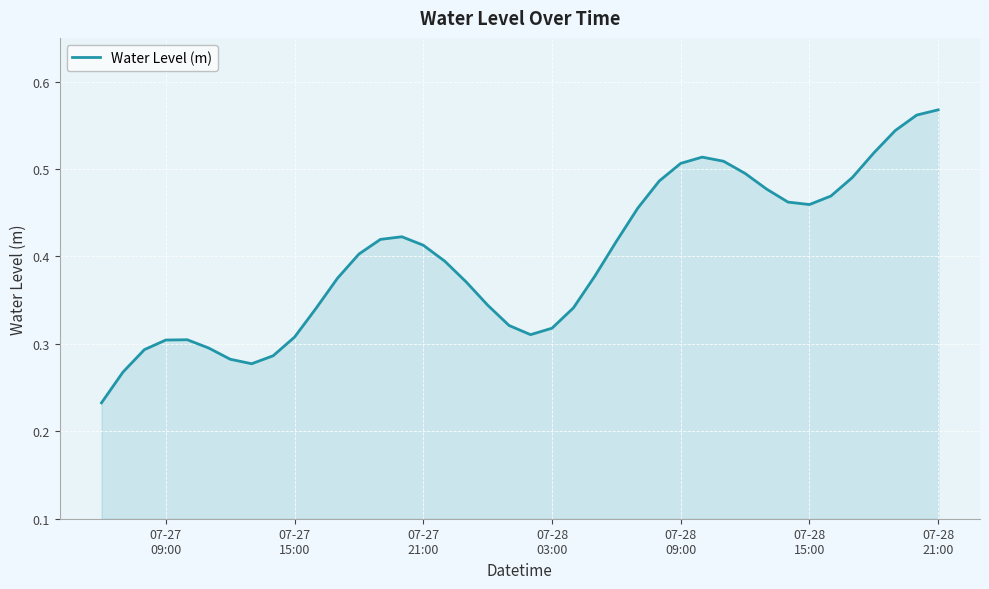

Does the chart display data point markers on the line(s)?

No